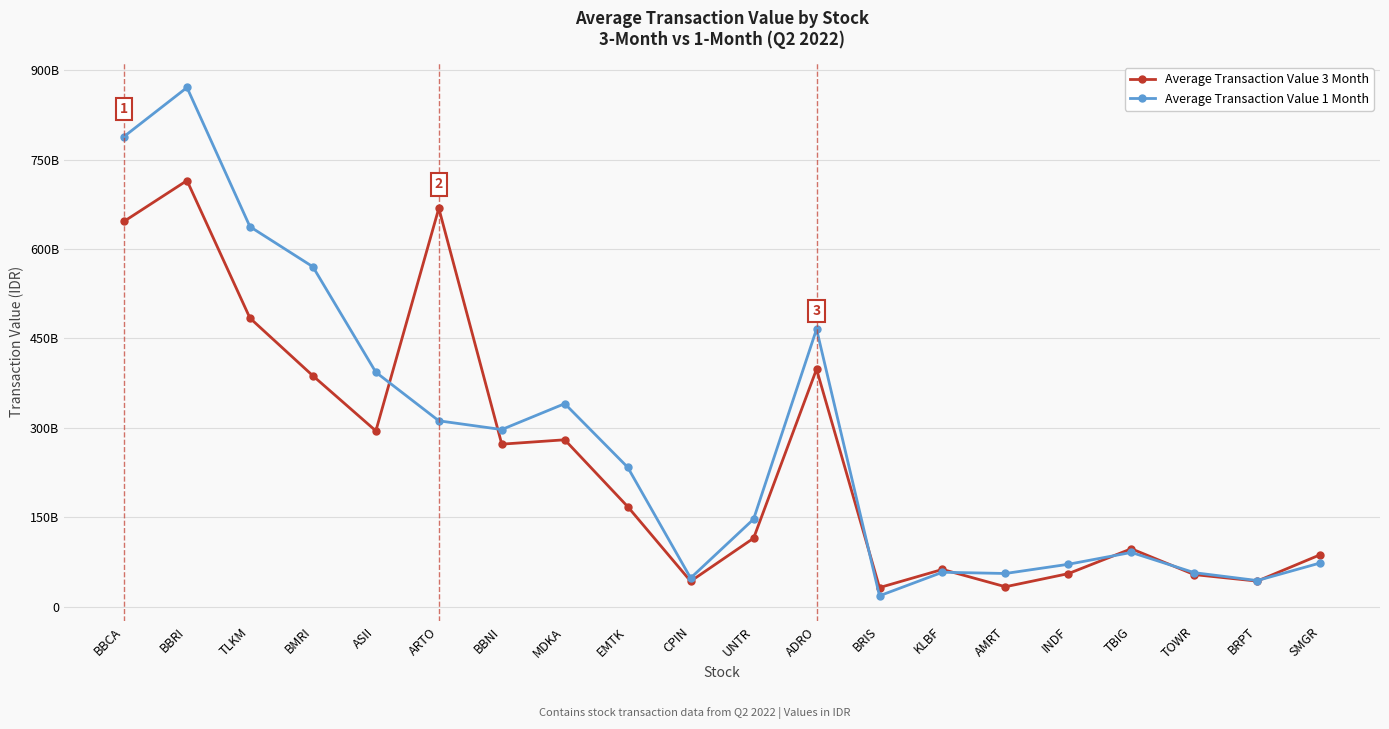

Which has a higher value, INDF or ARTO?

ARTO